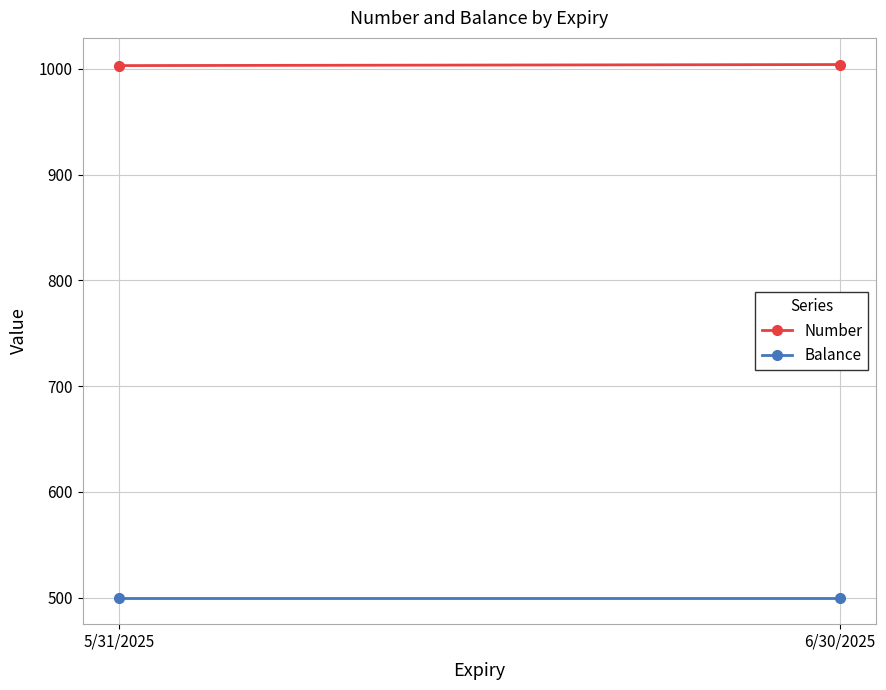

What is the value of the Balance point at the 1st from the left?

500